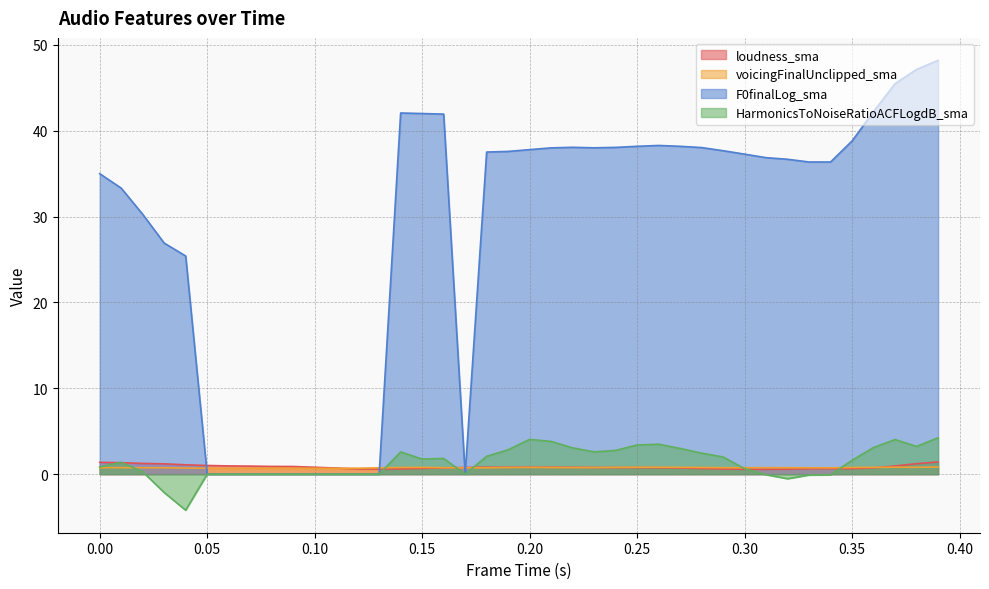

Between 0.19 and 0.03, which is larger?

0.03